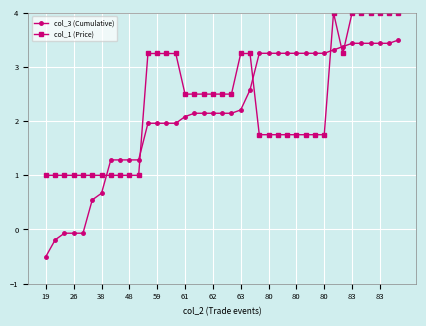

What is the value of the col_3 (Cumulative) point at the 37th from the left?

3.4